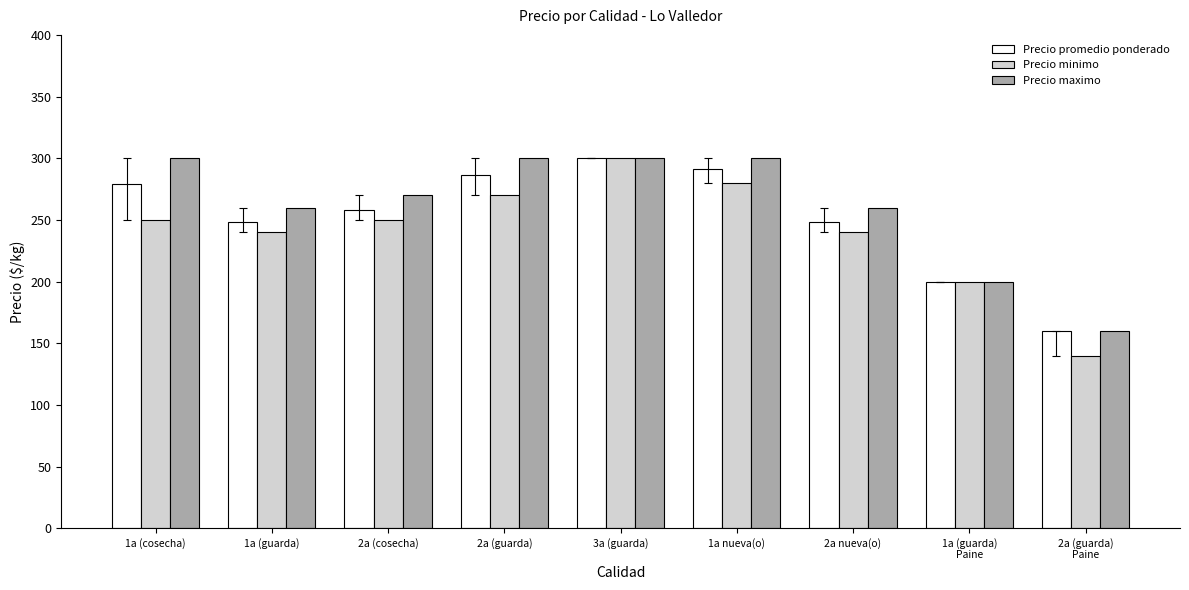

Which series changed the most between 2a (cosecha) and 2a (guarda)?

Precio maximo